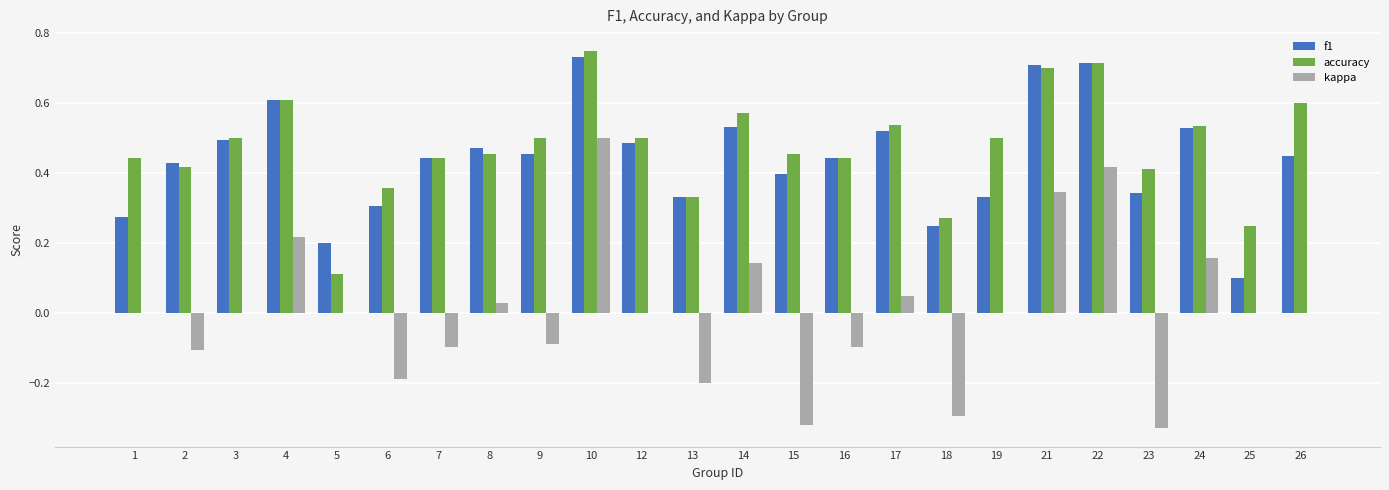

At which label does f1 reach its peak?

10